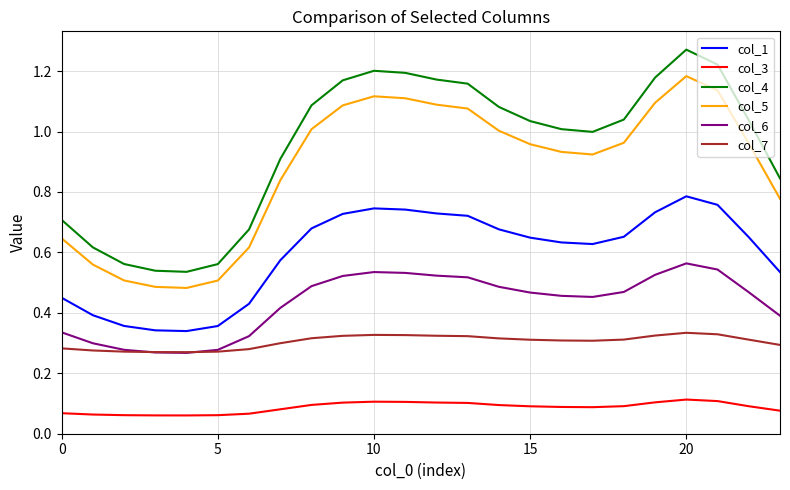

List the series in order of their peak value, highest first.

col_4, col_5, col_1, col_6, col_7, col_3